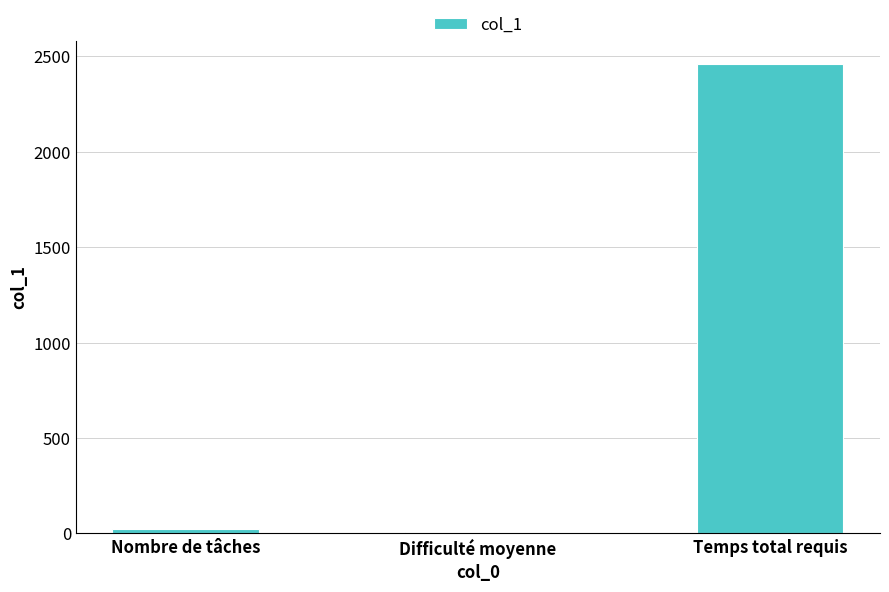

True or false: the data shows 3288.7 at Temps total requis.

False